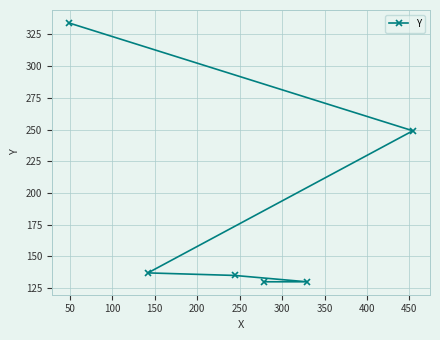

What is the average value?

186